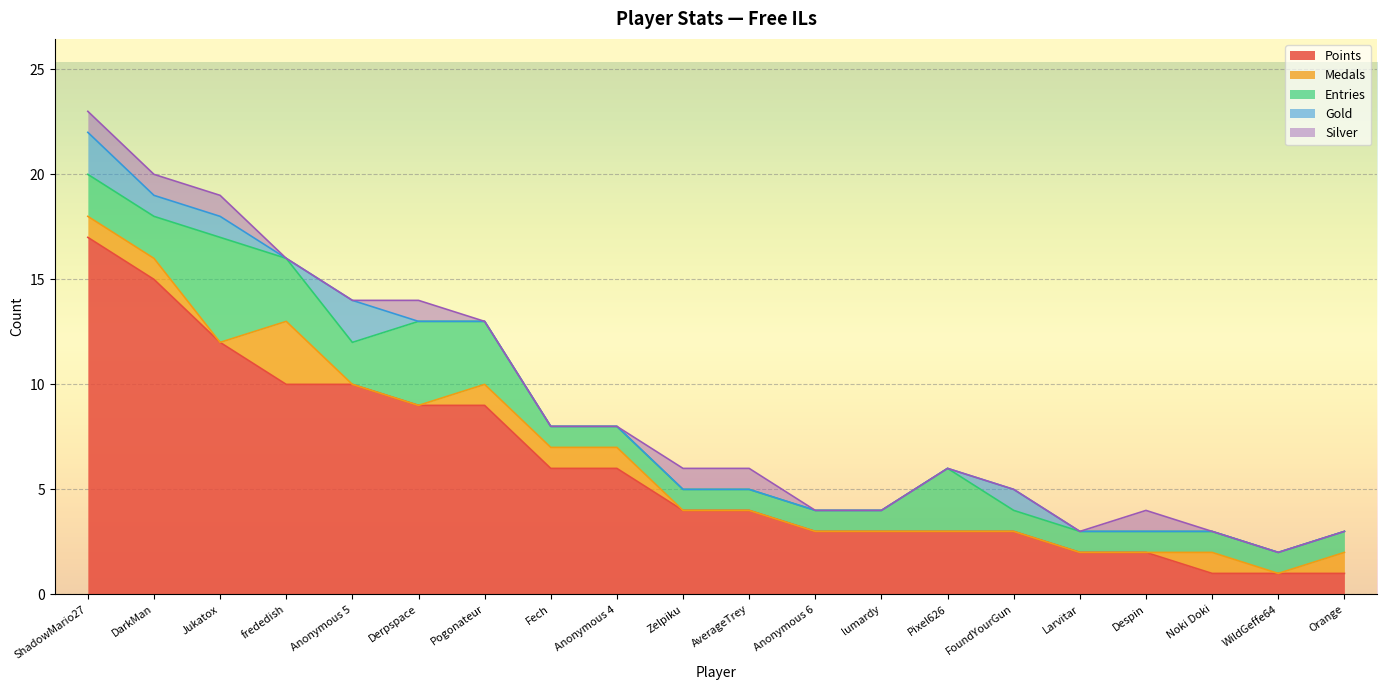

What is the total value across all series at FoundYourGun?

5